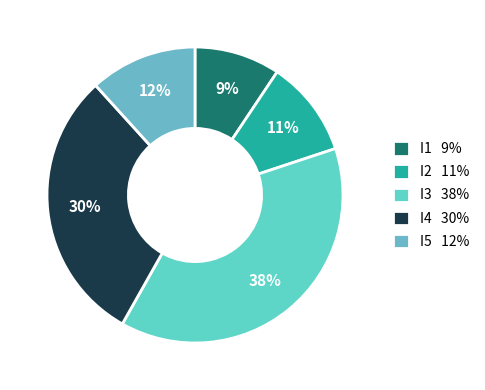

What is the largest slice in the pie chart?

I3